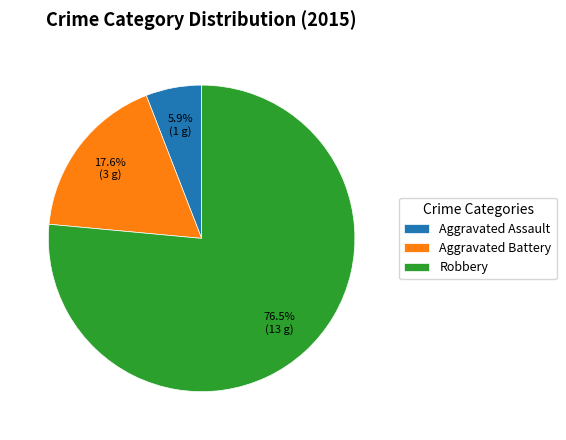

Count the number of slices in the pie.

3